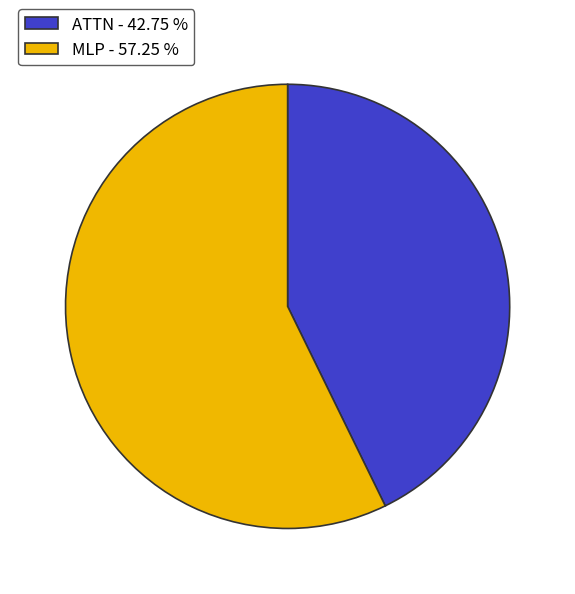

Count the number of slices in the pie.

2